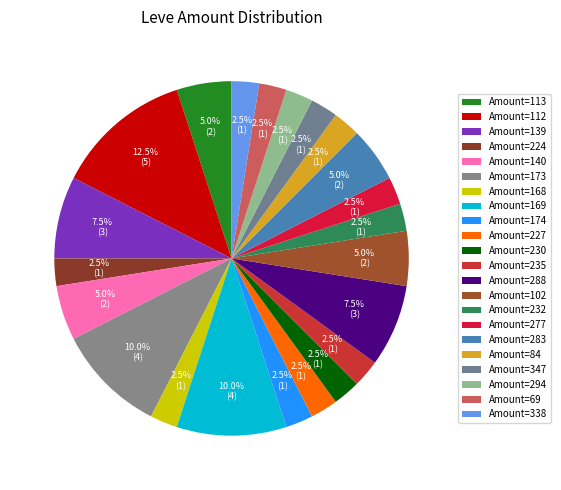

Count the number of slices in the pie.

22